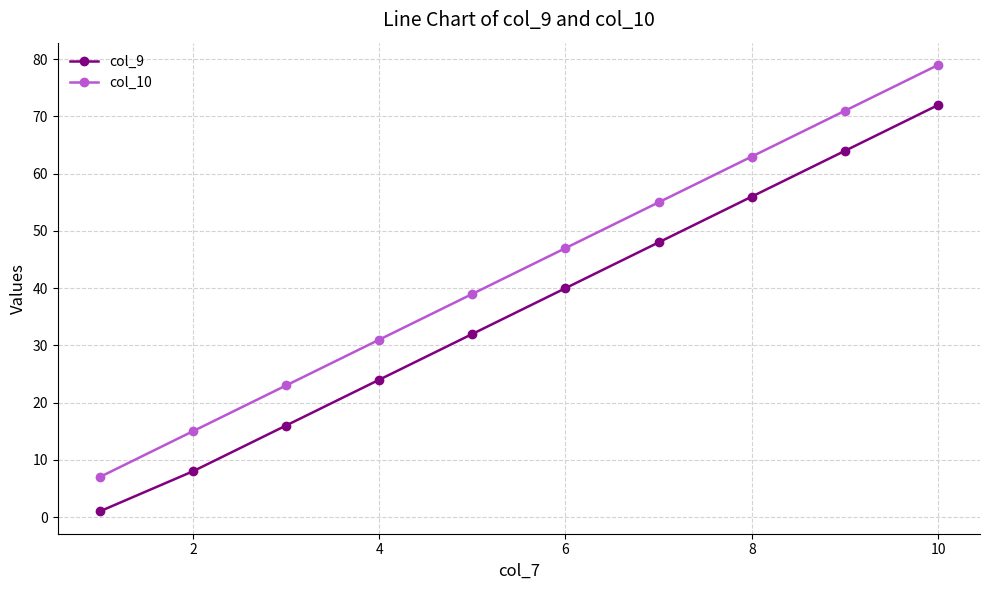

List the series in order of their peak value, highest first.

col_10, col_9